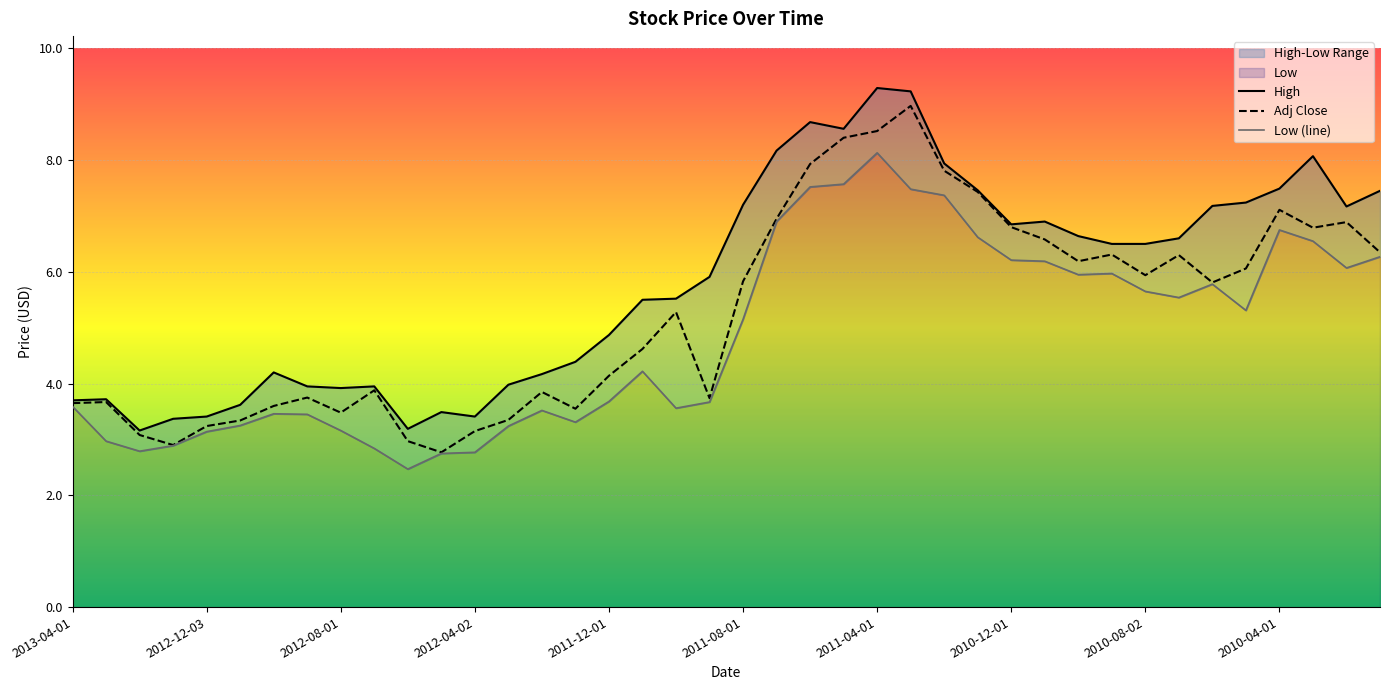

What is the highest value of the Adj Close series?

9.0